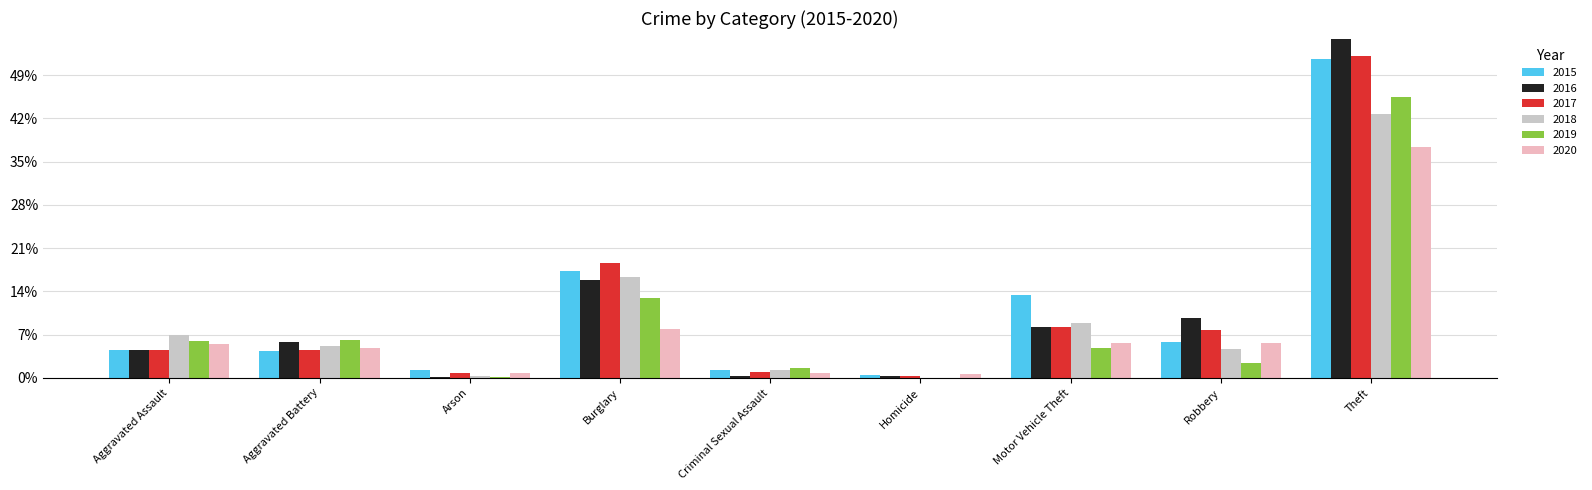

What are all the series names shown in the legend?

2015, 2016, 2017, 2018, 2019, 2020